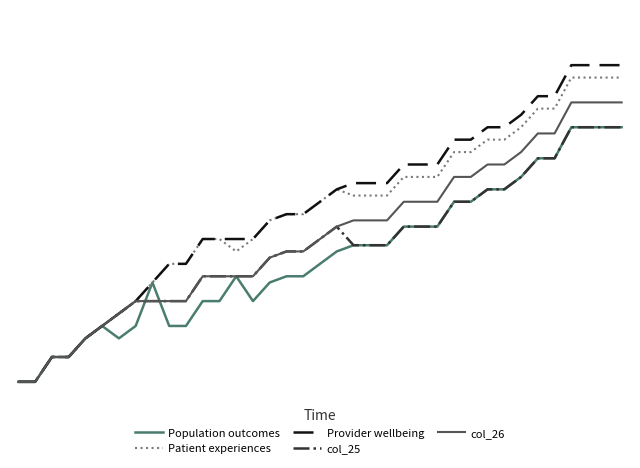

Is this an area chart (filled region under the line)?

No